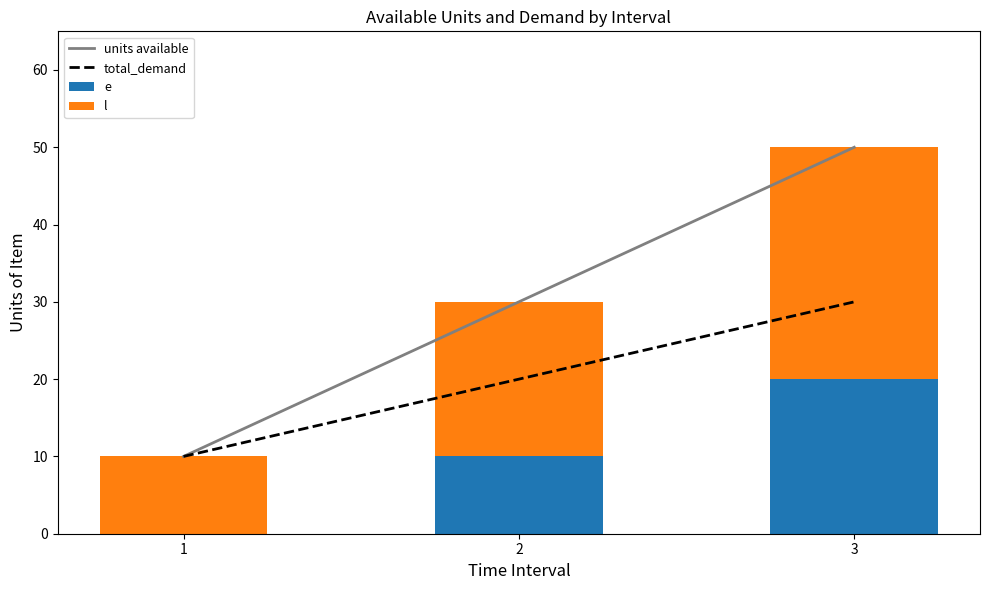

Between 2 and 3, which is larger?

3